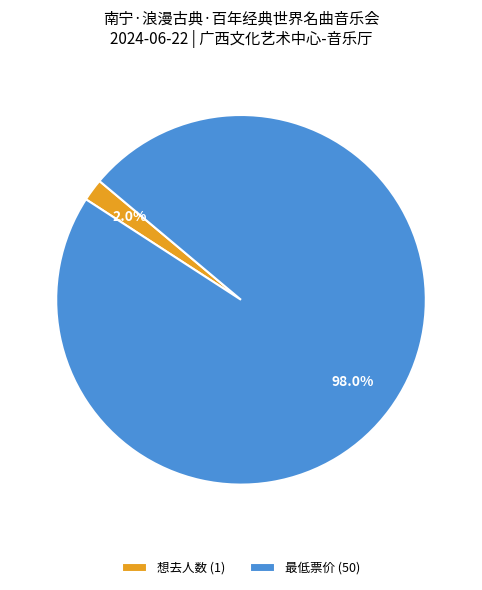

Does 最低票价 represent more than half of the total?

Yes